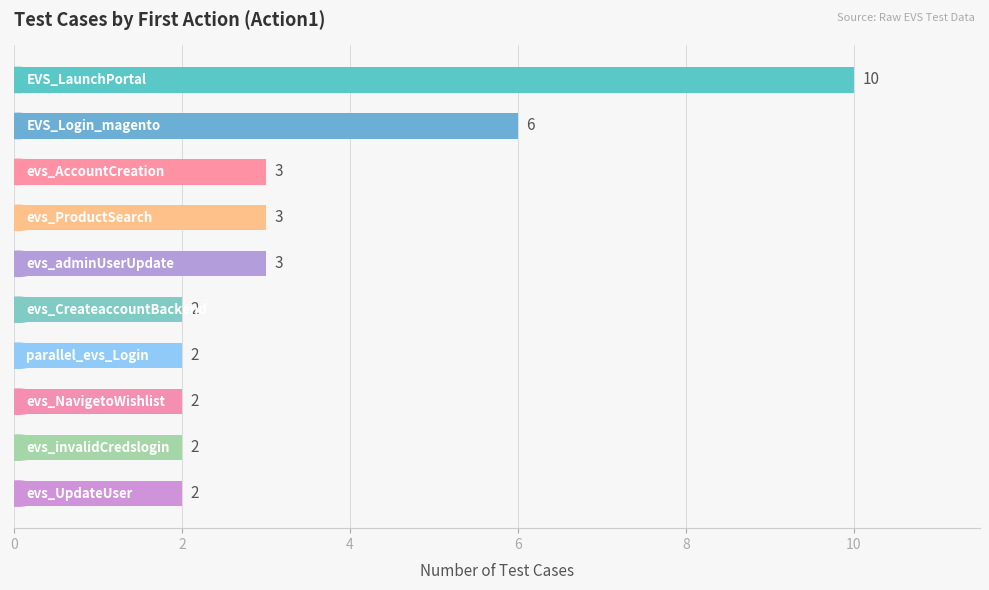

What is the value of the 9th bar from the top?

2